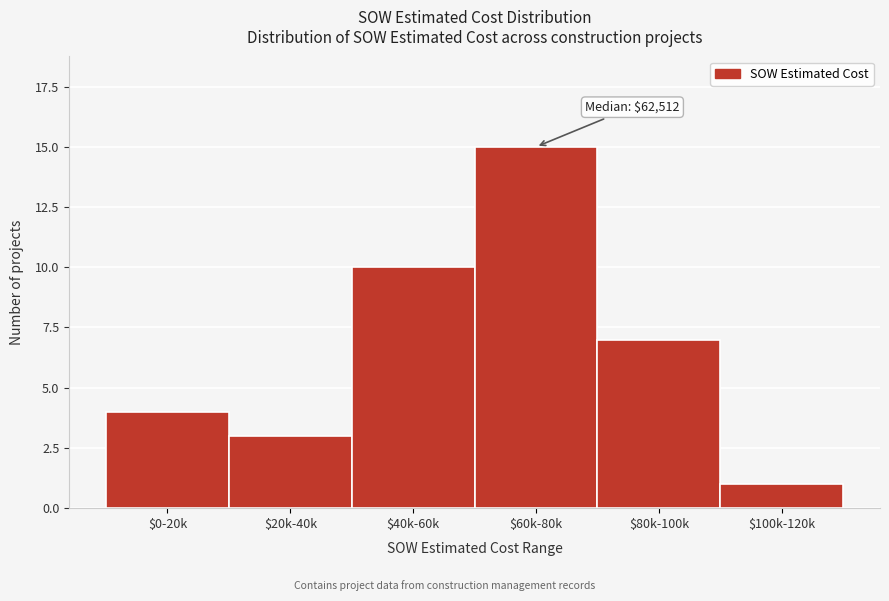

Reading left to right, extract all data points from this chart.

4	3	10	15	7	1